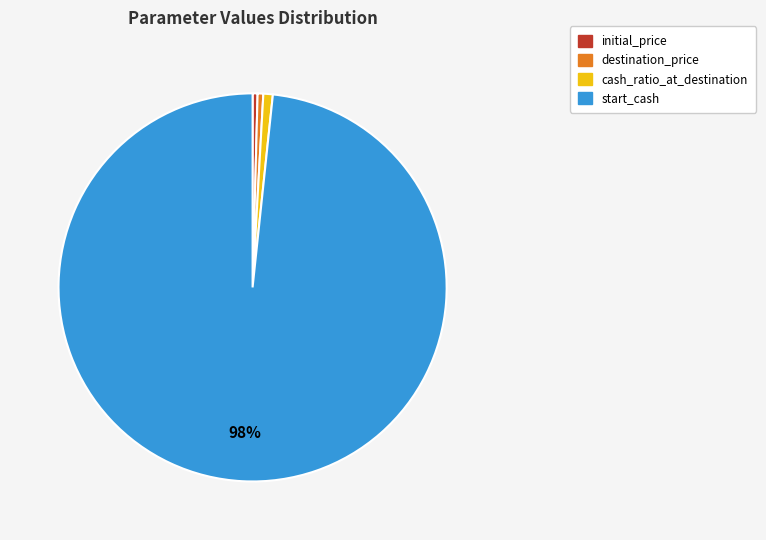

Is the sum of destination_price and start_cash greater than half?

Yes